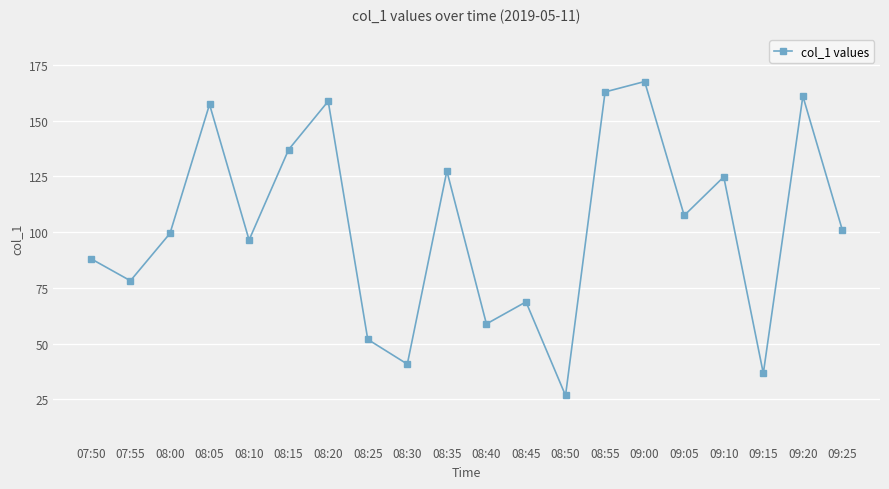

What position from the right is 08:50?

8